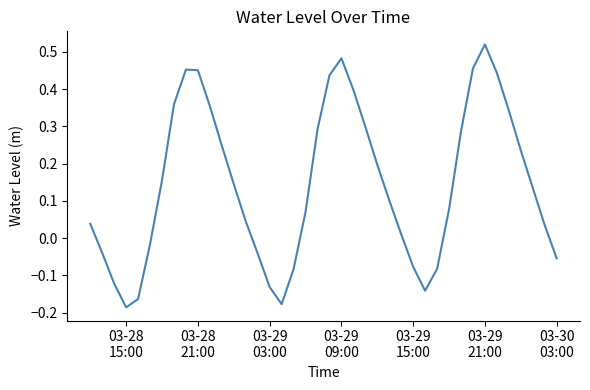

Where is the first local minimum?

03-28
15:00